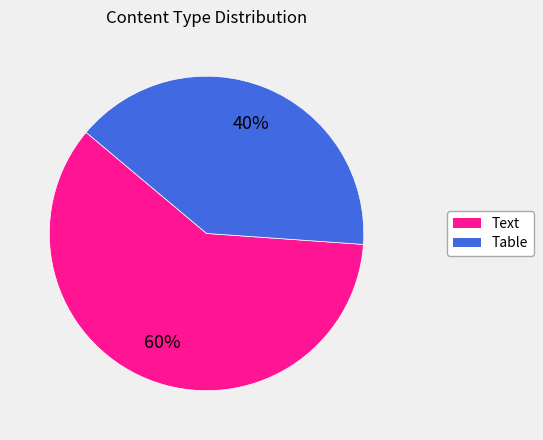

To the nearest percent, what is the average slice percentage?

50%